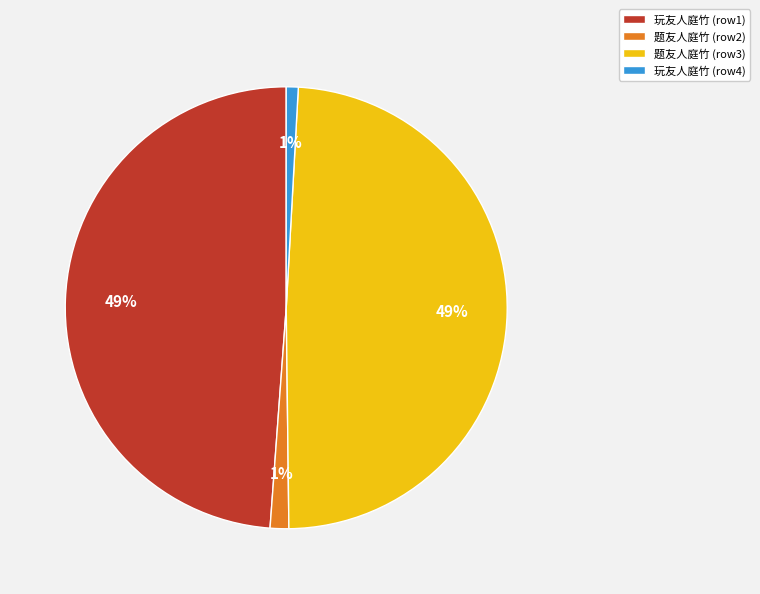

Does 题友人庭竹 (row3) account for over 50% of the chart?

No